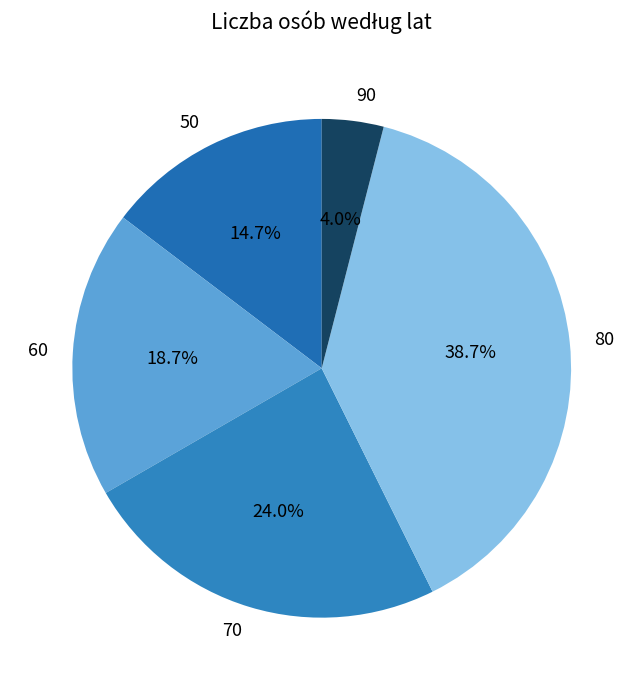

Which category has the biggest portion of the pie?

80